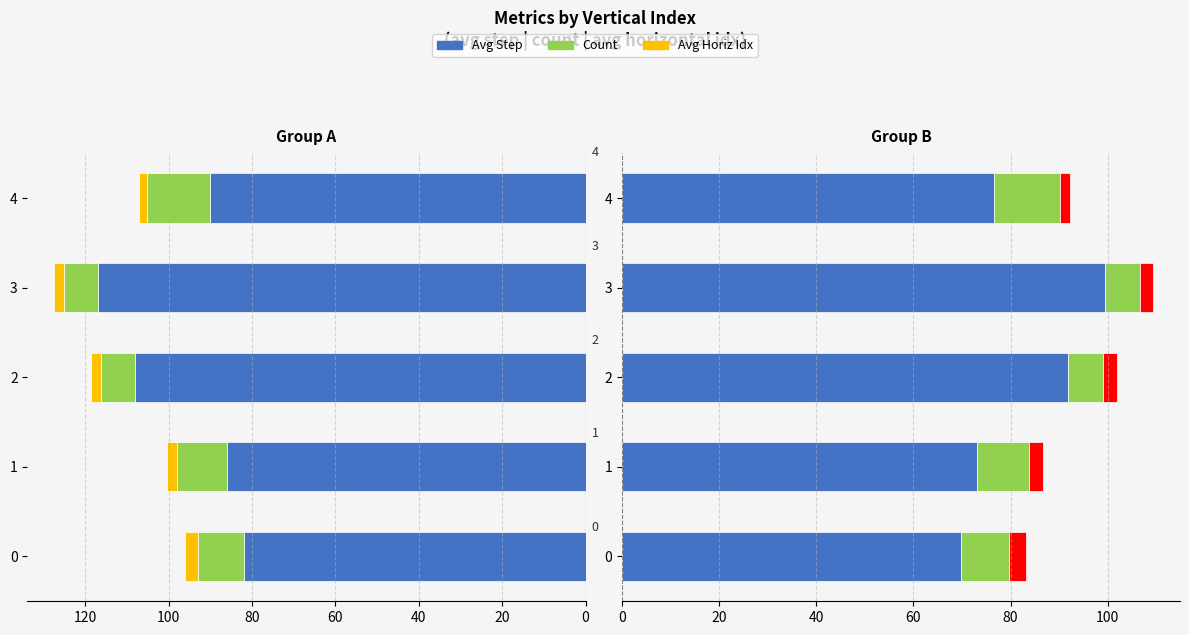

How many data points are above 90?

3